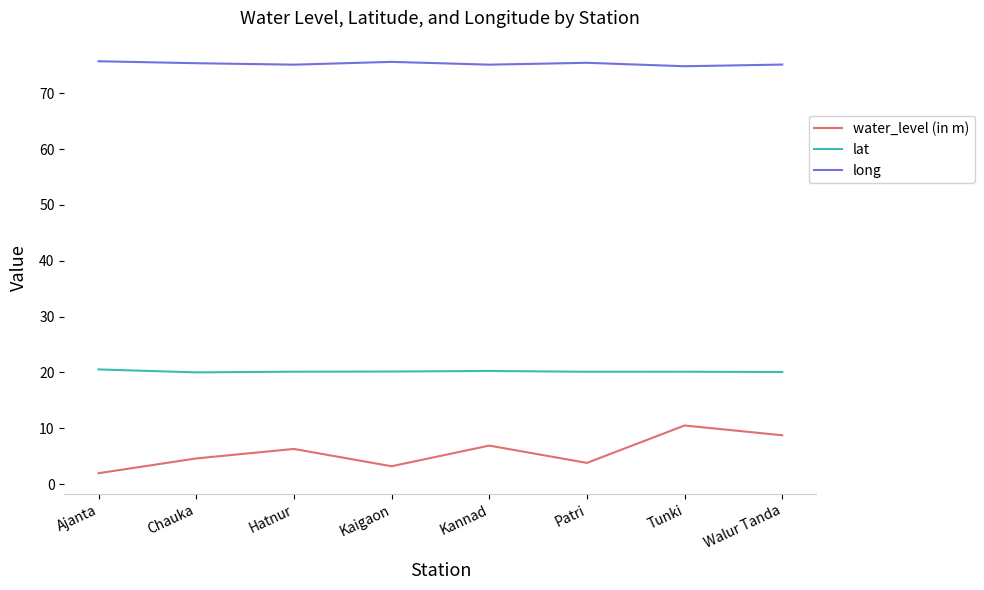

What is the maximum value for lat?

20.5